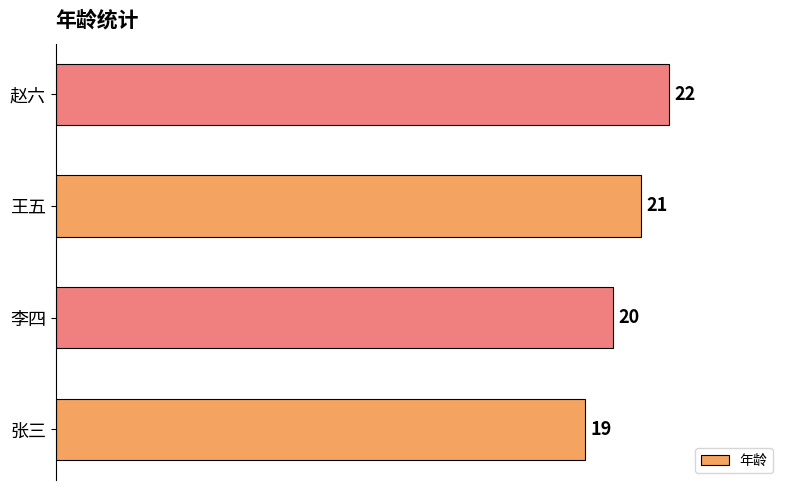

How many values are between 20 and 22?

3